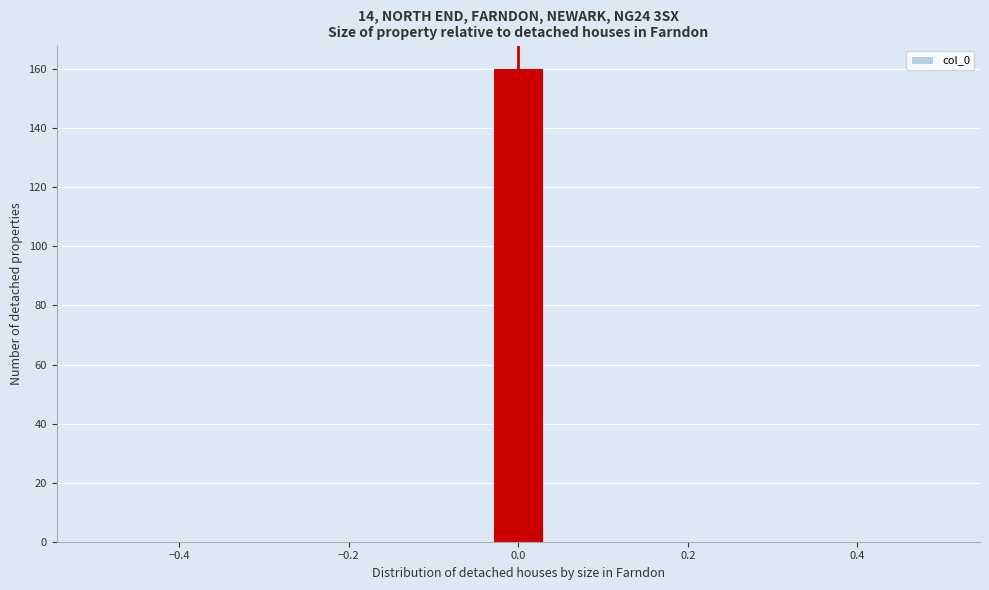

Around what value on the x-axis is the tallest bar? Give the approximate position of its centre, as read against the axis.

0.00